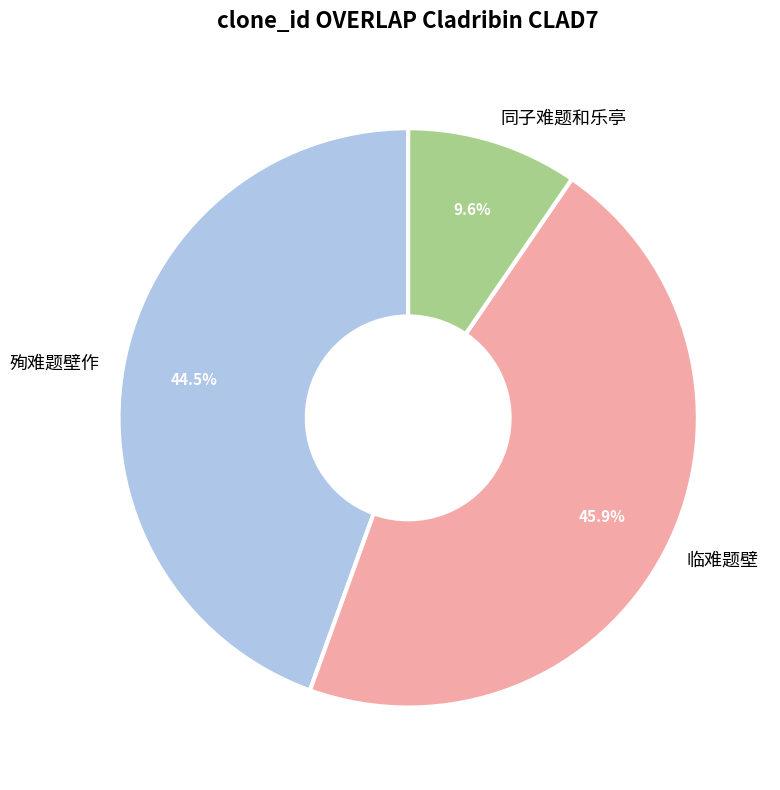

What portion of the pie excludes 同子难题和乐亭?

90.4%